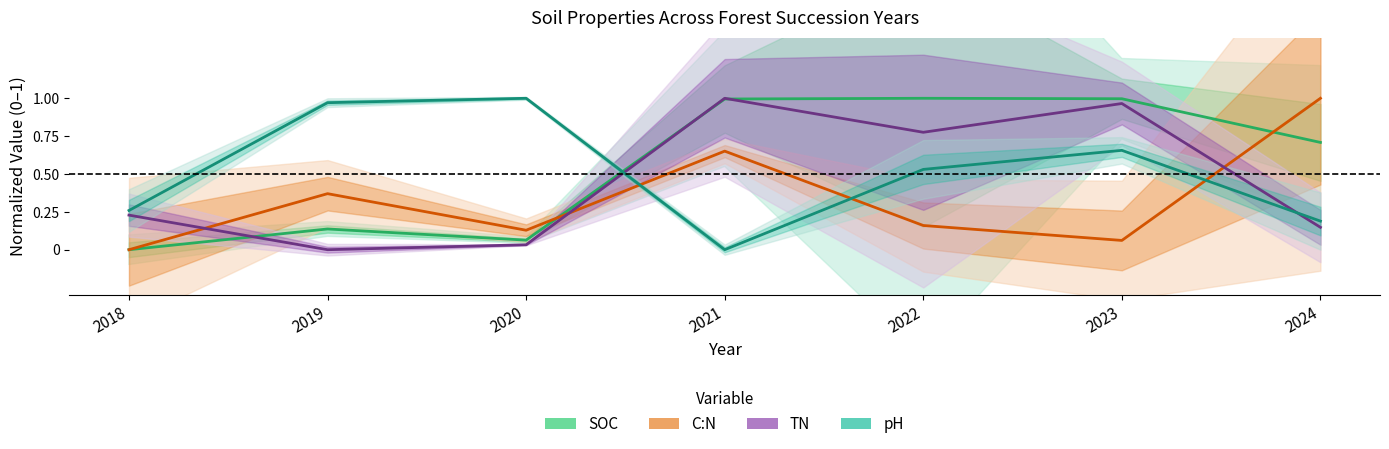

Which series ends up on top after the final intersection of pH and SOC?

SOC